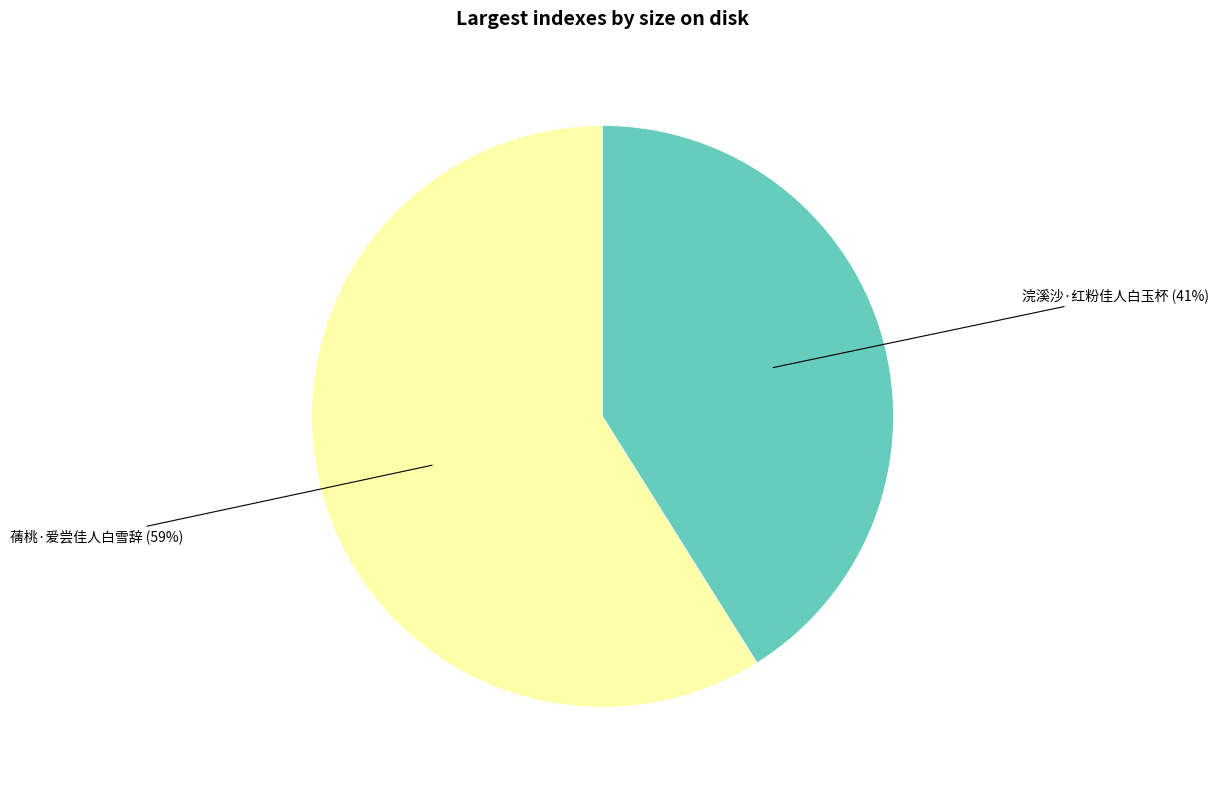

To the nearest percent, what is the difference between the largest and smallest slice percentages?

18%